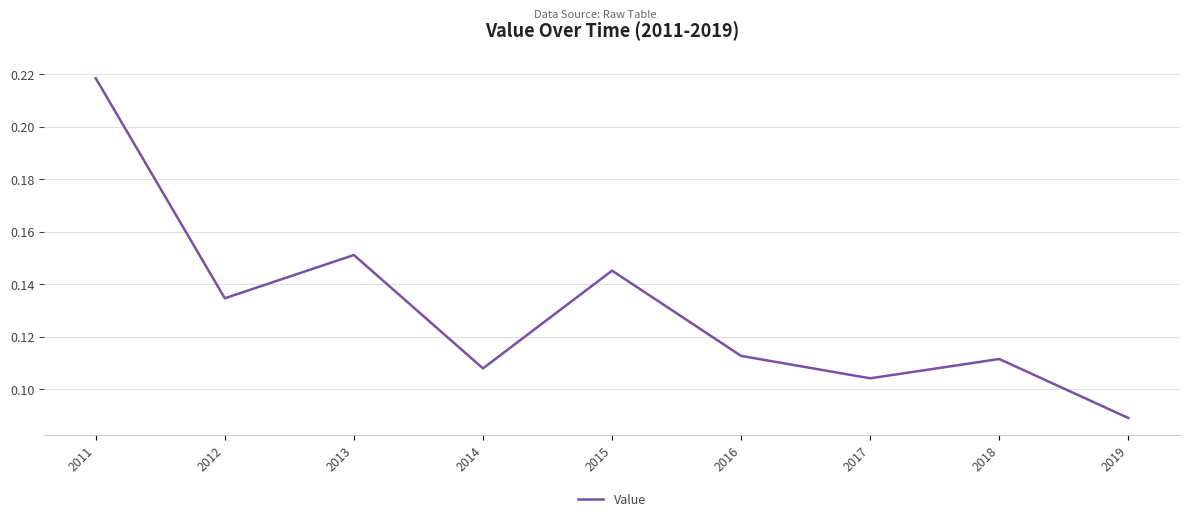

Is it true that the value at 2018 is 0.2?

False